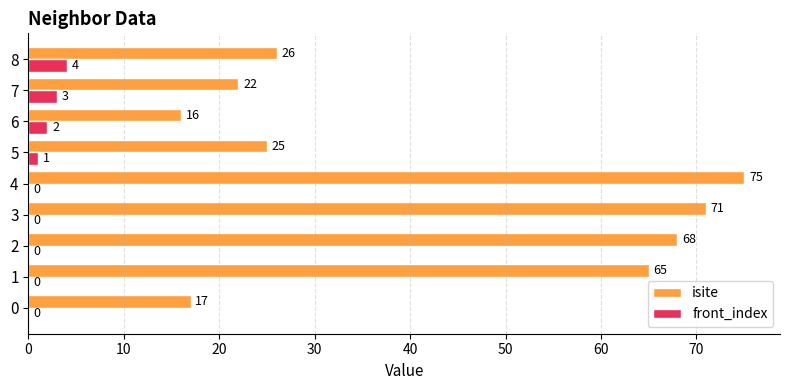

What is the sum of the front_index values at 0 and 8?

4